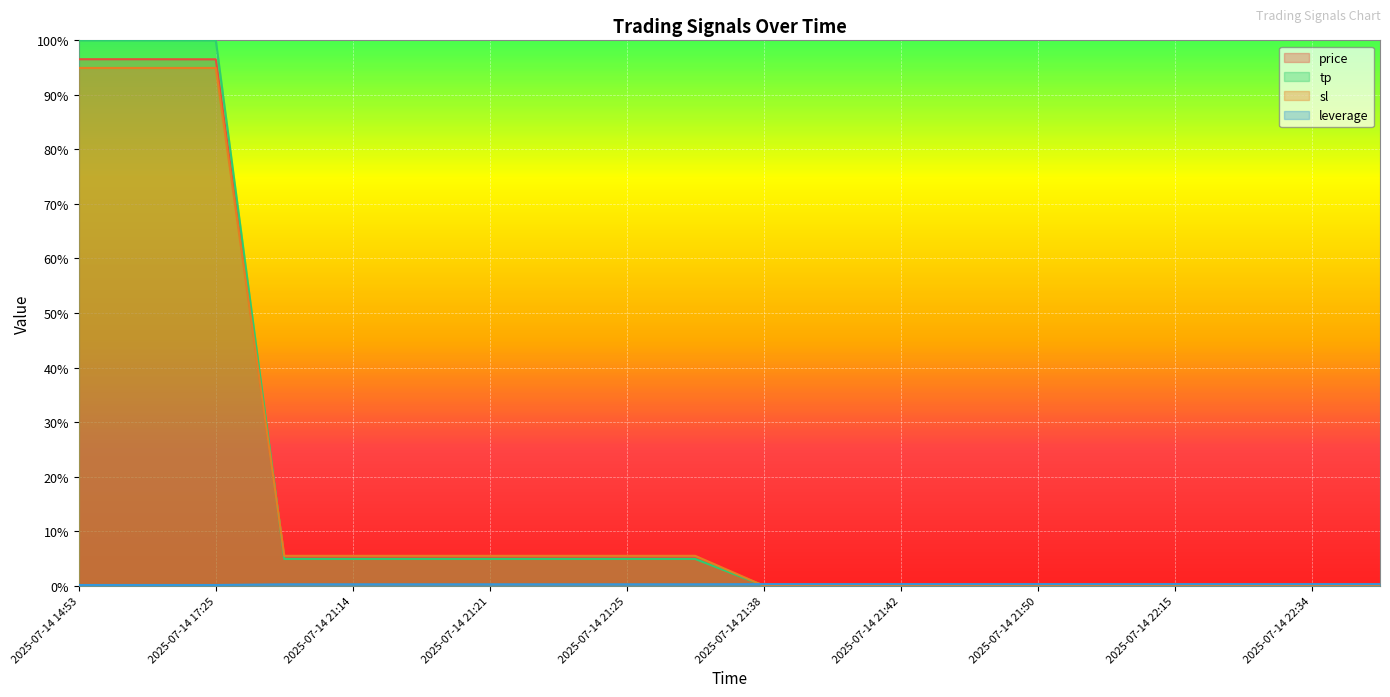

What are all the series names shown in the legend?

price, tp, sl, leverage